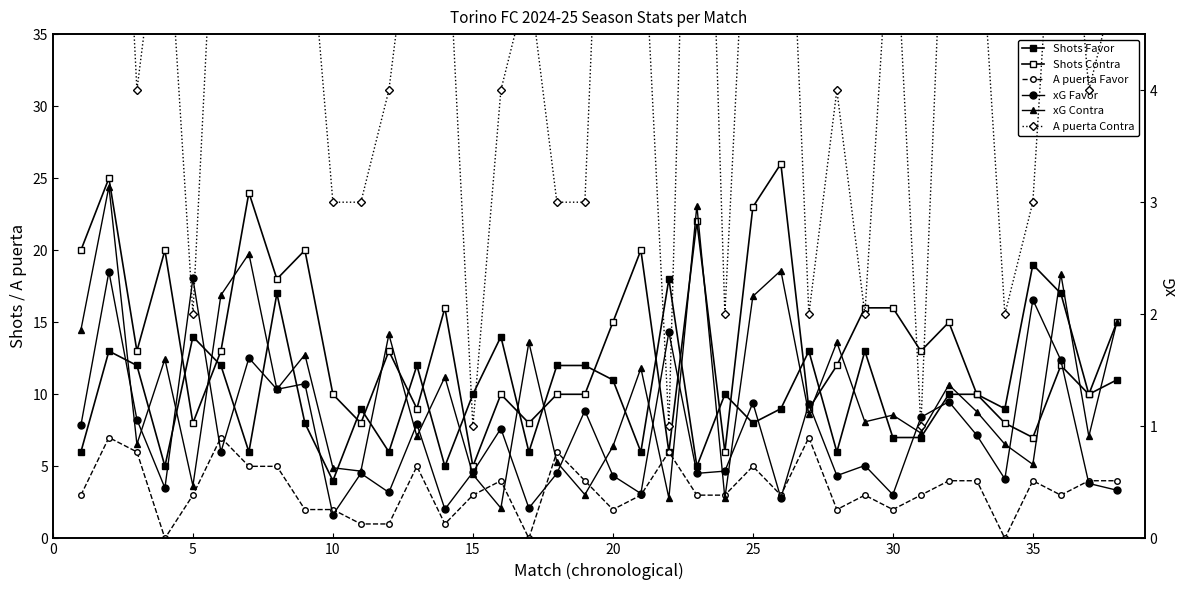

Reading left to right, transcribe all the data shown in this chart.

Shots Favor: 6.0	13.0	12.0	5.0	14.0	12.0	6.0	17.0	8.0	4.0	9.0	6.0	12.0	5.0	10.0	14.0	6.0	12.0	12.0	11.0	6.0	18.0	5.0	10.0	8.0	9.0	13.0	6.0	13.0	7.0	7.0	10.0	10.0	9.0	19.0	17.0	10.0	11.0
Shots Contra: 20.0	25.0	13.0	20.0	8.0	13.0	24.0	18.0	20.0	10.0	8.0	13.0	9.0	16.0	5.0	10.0	8.0	10.0	10.0	15.0	20.0	6.0	22.0	6.0	23.0	26.0	9.0	12.0	16.0	16.0	13.0	15.0	10.0	8.0	7.0	12.0	10.0	15.0
A puerta Favor: 3.0	7.0	6.0	0.0	3.0	7.0	5.0	5.0	2.0	2.0	1.0	1.0	5.0	1.0	3.0	4.0	0.0	6.0	4.0	2.0	3.0	6.0	3.0	3.0	5.0	3.0	7.0	2.0	3.0	2.0	3.0	4.0	4.0	0.0	4.0	3.0	4.0	4.0
xG Favor: 1.0	2.4	1.1	0.5	2.3	0.8	1.6	1.3	1.4	0.2	0.6	0.4	1.0	0.3	0.6	1.0	0.3	0.6	1.1	0.6	0.4	1.8	0.6	0.6	1.2	0.4	1.2	0.6	0.7	0.4	1.1	1.2	0.9	0.5	2.1	1.6	0.5	0.4
xG Contra: 1.9	3.1	0.8	1.6	0.5	2.2	2.5	1.3	1.6	0.6	0.6	1.8	0.9	1.4	0.6	0.3	1.8	0.7	0.4	0.8	1.5	0.4	3.0	0.4	2.2	2.4	1.1	1.8	1.0	1.1	0.9	1.4	1.1	0.8	0.7	2.4	0.9	1.9
A puerta Contra: 6.0	9.0	4.0	6.0	2.0	7.0	6.0	5.0	6.0	3.0	3.0	4.0	6.0	6.0	1.0	4.0	5.0	3.0	3.0	9.0	6.0	1.0	10.0	2.0	7.0	8.0	2.0	4.0	2.0	6.0	1.0	7.0	6.0	2.0	3.0	7.0	4.0	5.0